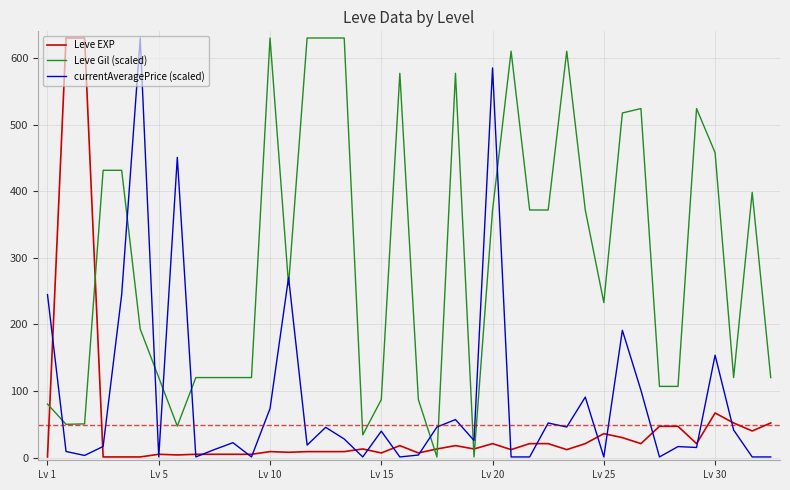

True or false: Leve Gil (scaled) and Leve EXP cross at least once.

True